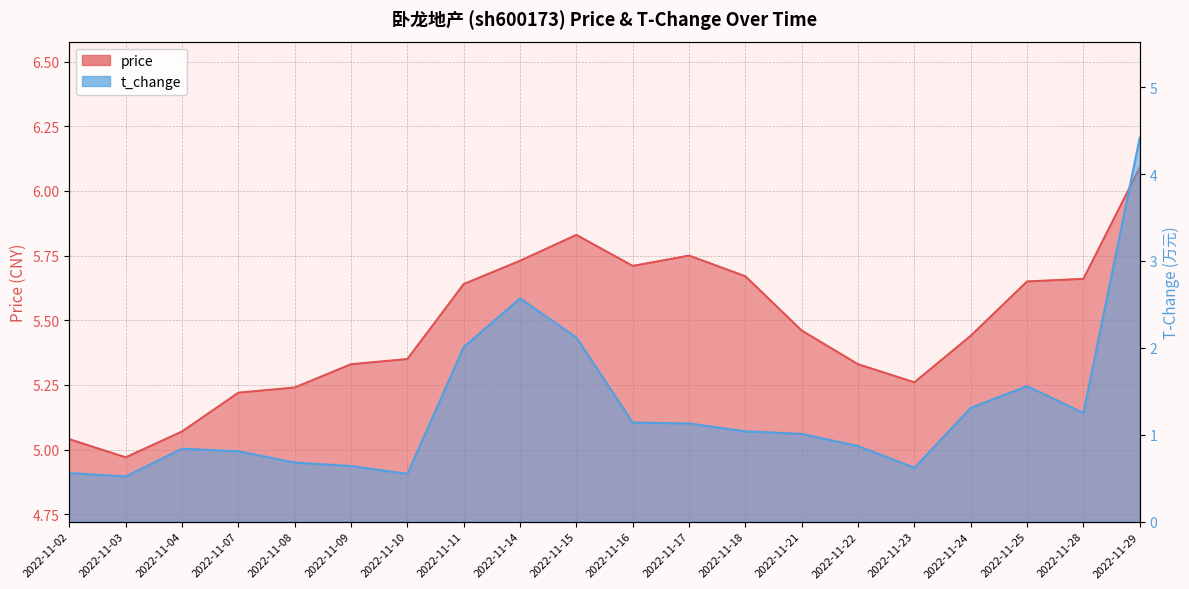

Is it true that price equals 5.7 at 2022-11-28?

True